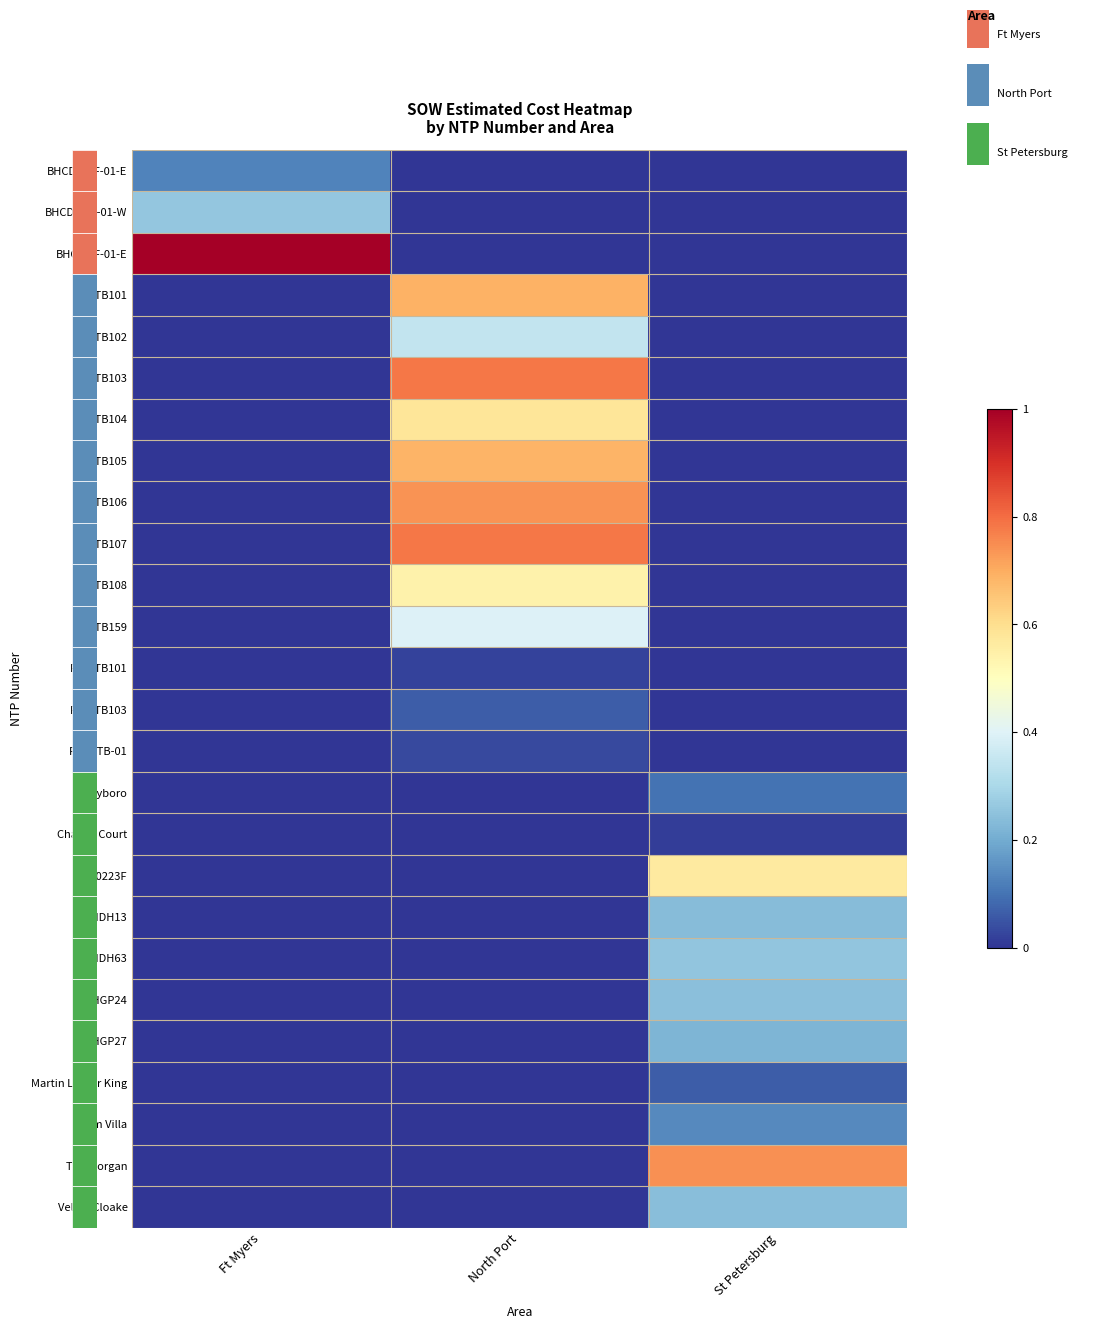

Which series has the largest total across all categories?

BHC-FEF-01-E